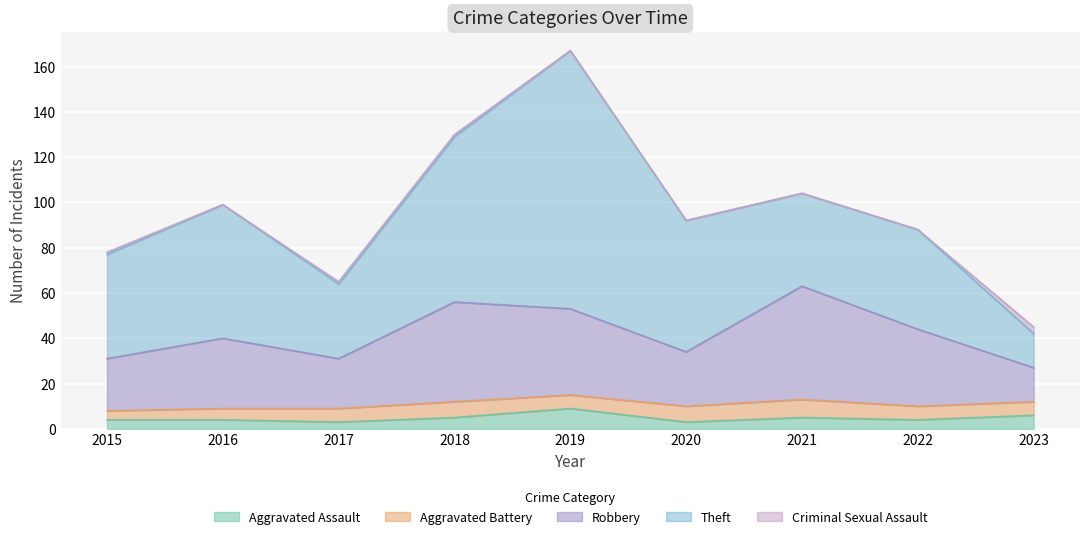

Which series changed the most between 2016 and 2021?

Robbery